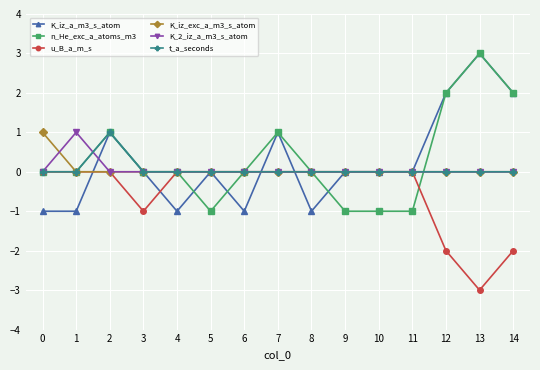

Is it true that K_iz_a_m3_s_atom equals 1 at 7?

True